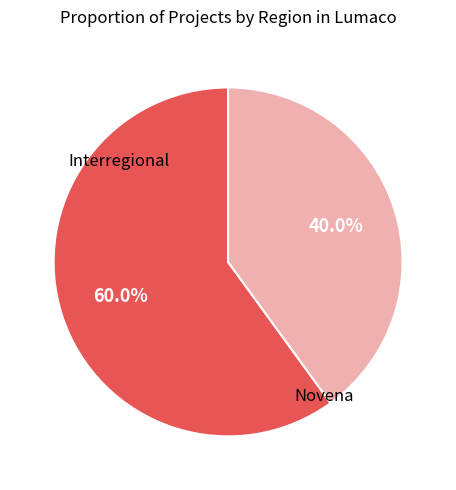

Is there any slice that represents more than half of the pie?

Yes